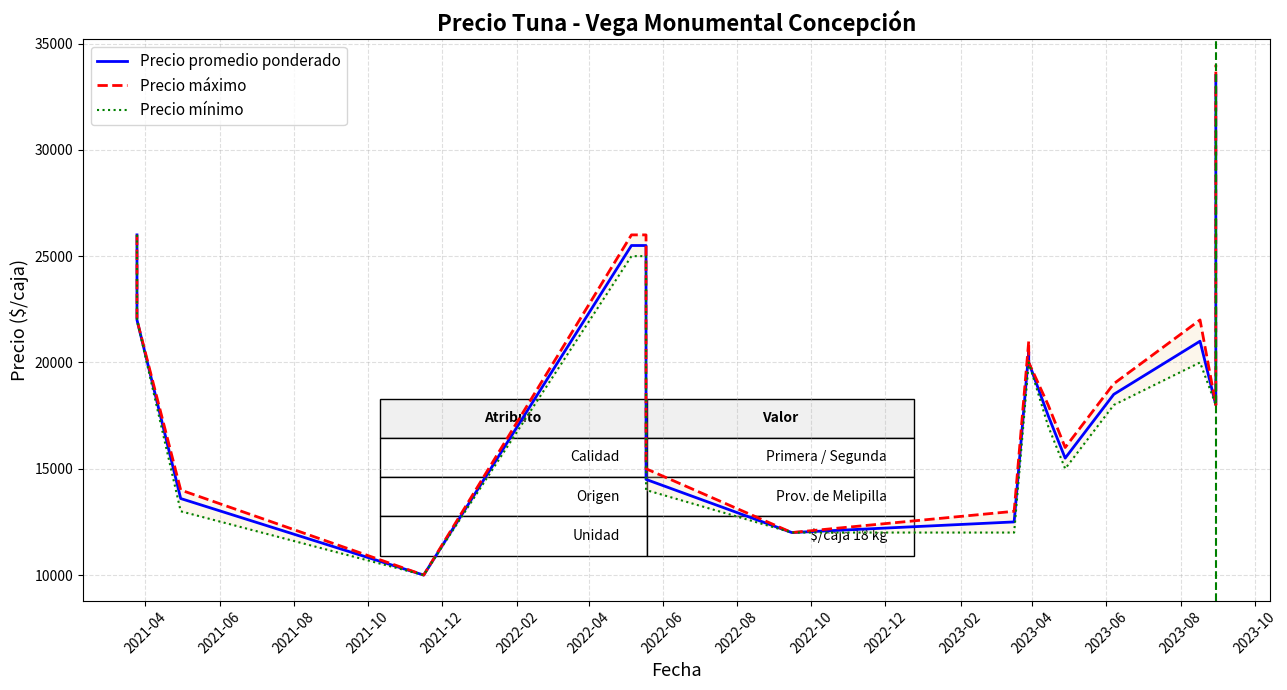

Which series has the widest spread of values?

Precio máximo